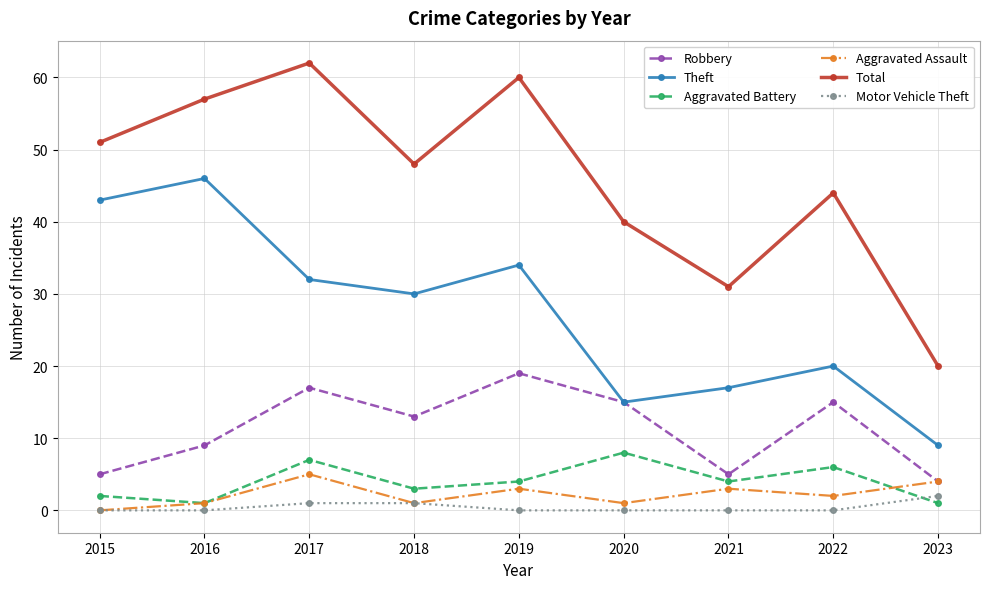

Where is the first local minimum for Aggravated Battery?

2016